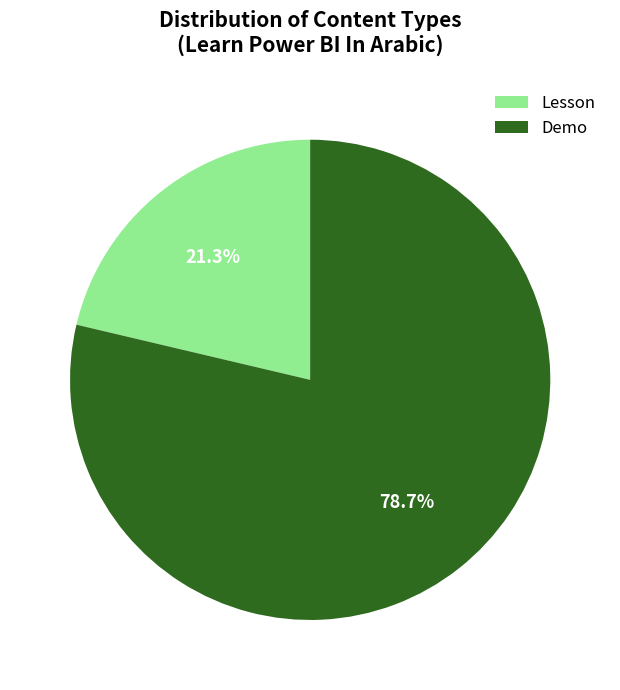

How many segments does this pie chart have?

2